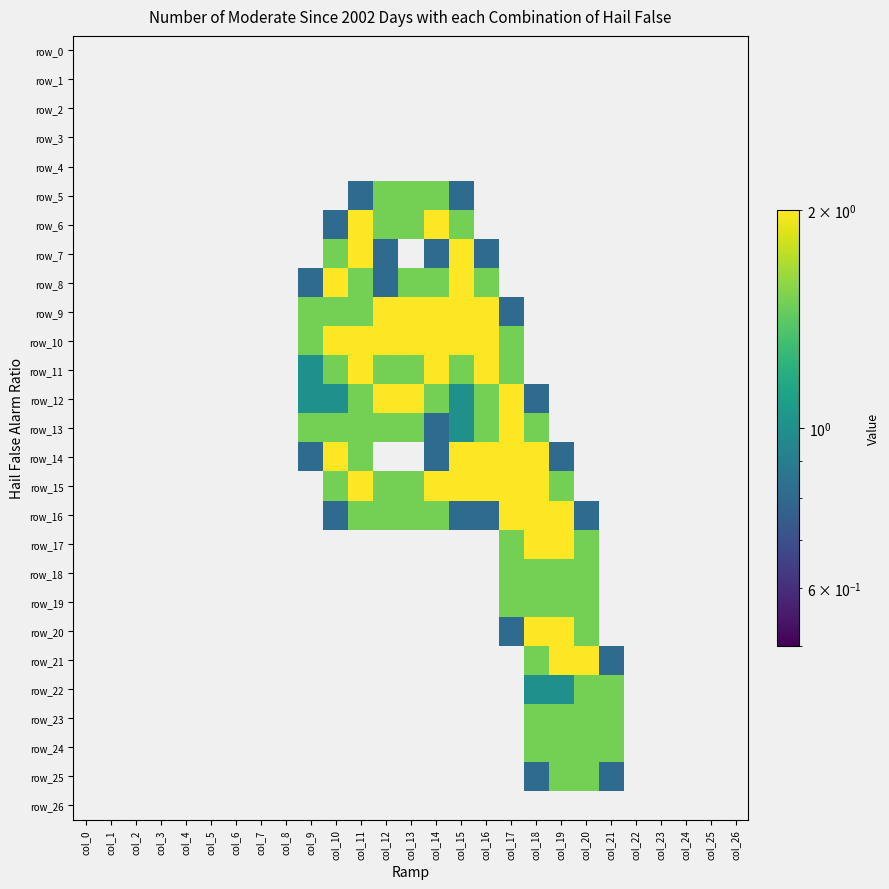

Is it true that row_12 equals 1.0 at col_24?

False